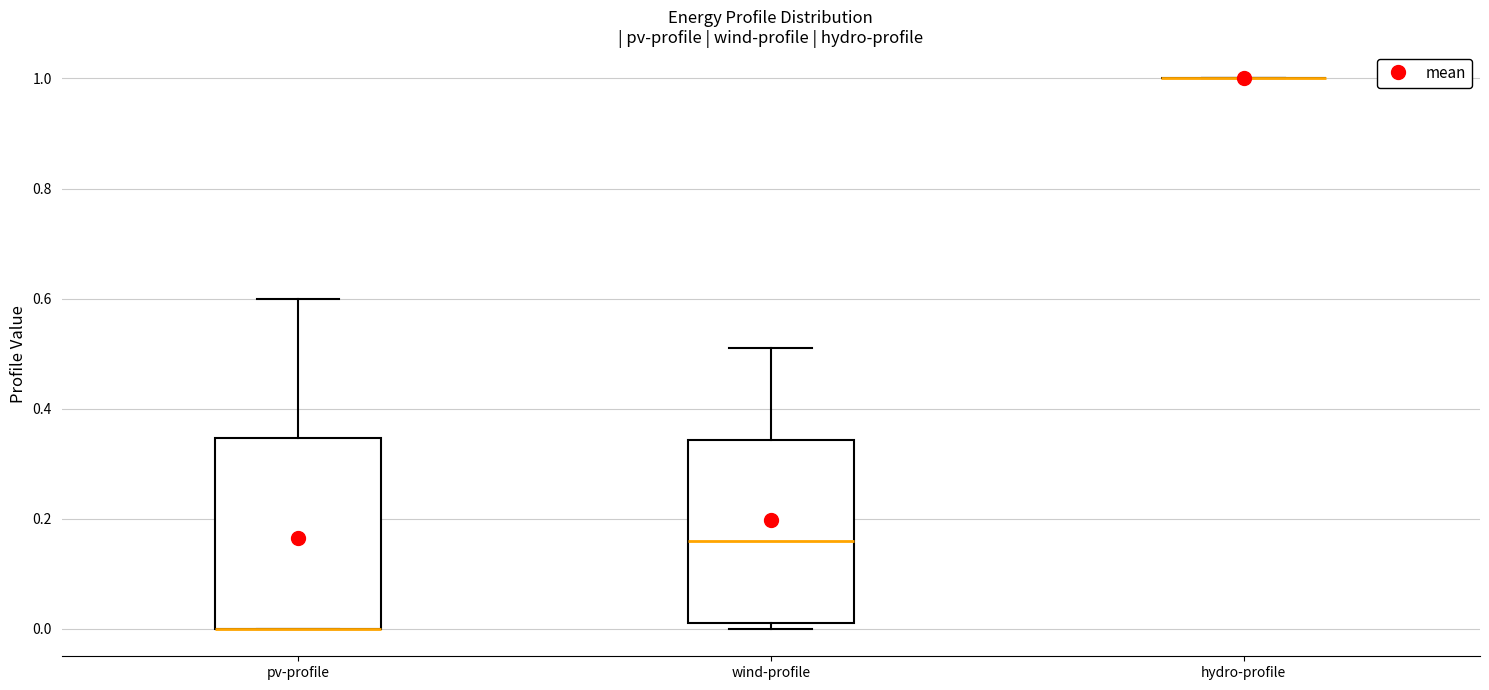

Reading left to right, read every box against the y-axis: the position of its median line, the range the box covers, and the ends of its whiskers. The values are not printed on the chart, so give them approximately, as read against the axis.

pv-profile: median 0.00 (drawn on the box's lower edge), box 0.00 to 0.34, whiskers 0.00 to 0.60
wind-profile: median 0.16, box 0.02 to 0.34, whiskers 0.00 to 0.52
hydro-profile: box collapsed to a line at 1.00, whiskers 1.00 to 1.00